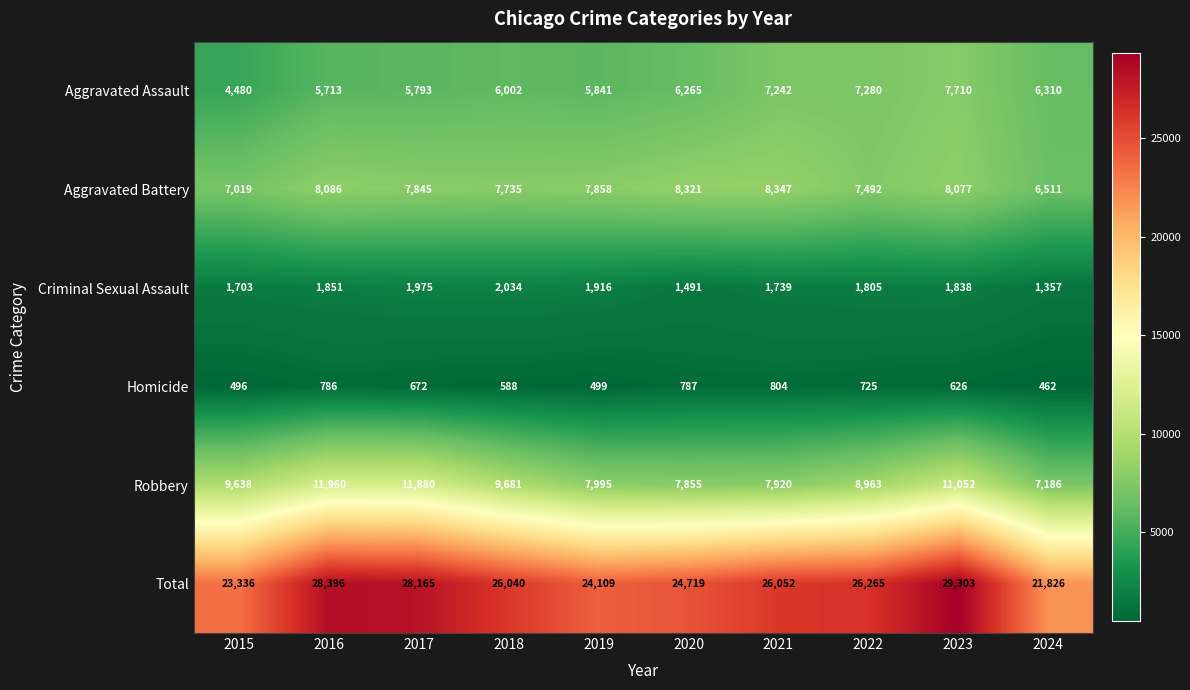

Count the number of categories in the chart.

10